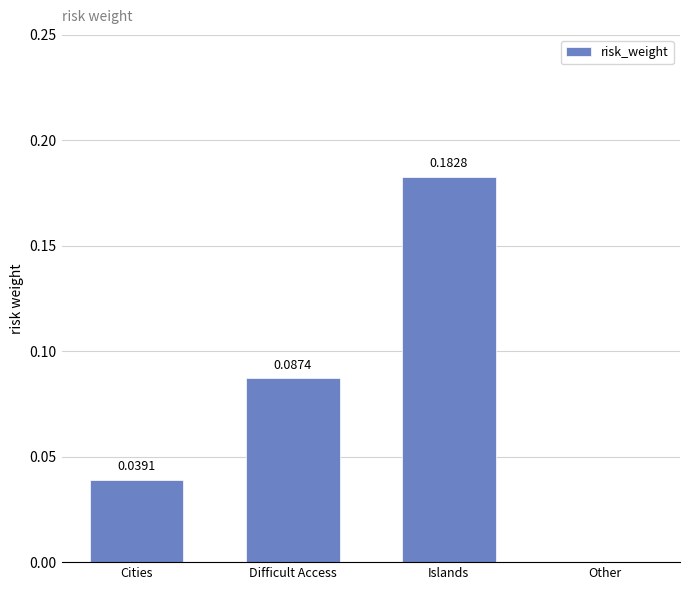

Between Islands and Other, which is larger?

Islands